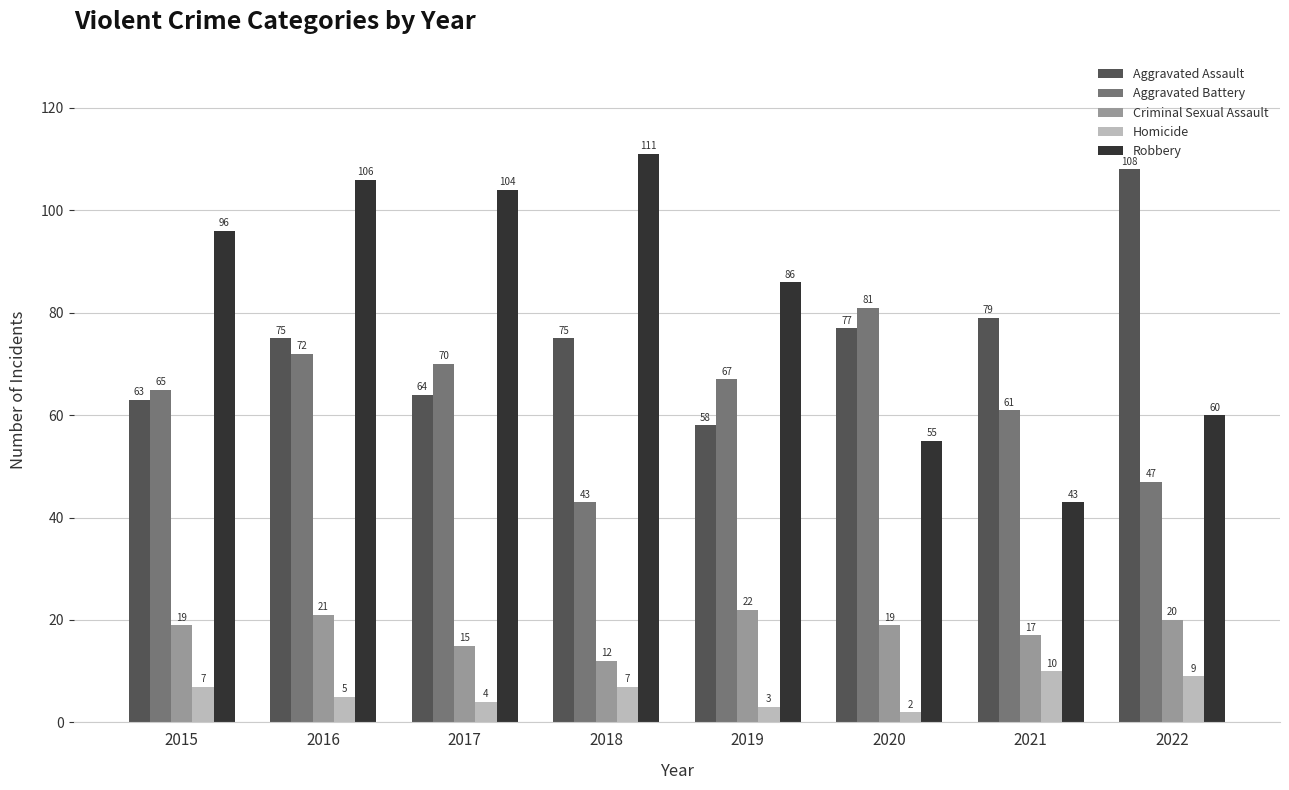

The Homicide series shows 4 at 2017. True or false?

True